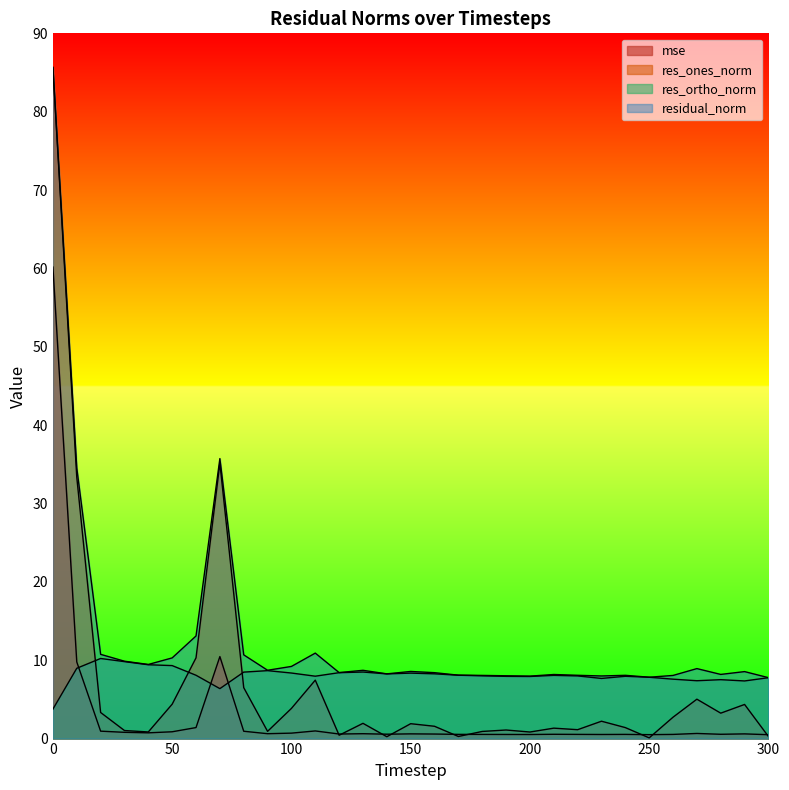

At how many categories does at least one series exceed 6?

31